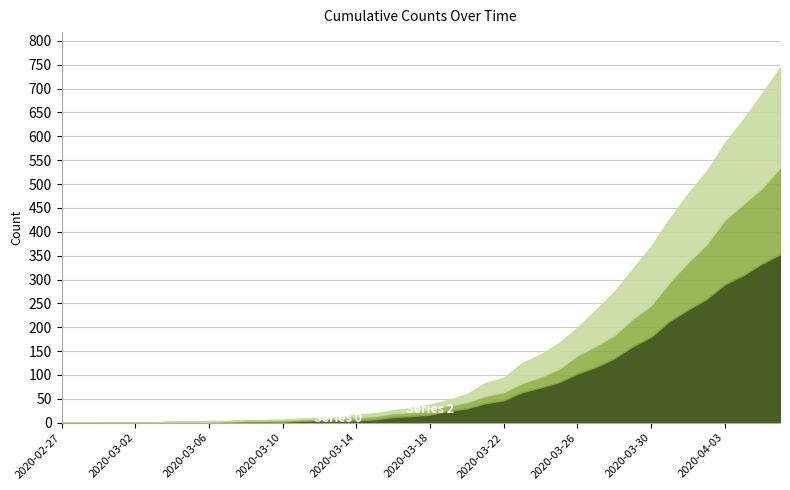

True or false: Series 0 and Series 2 cross at least once.

False